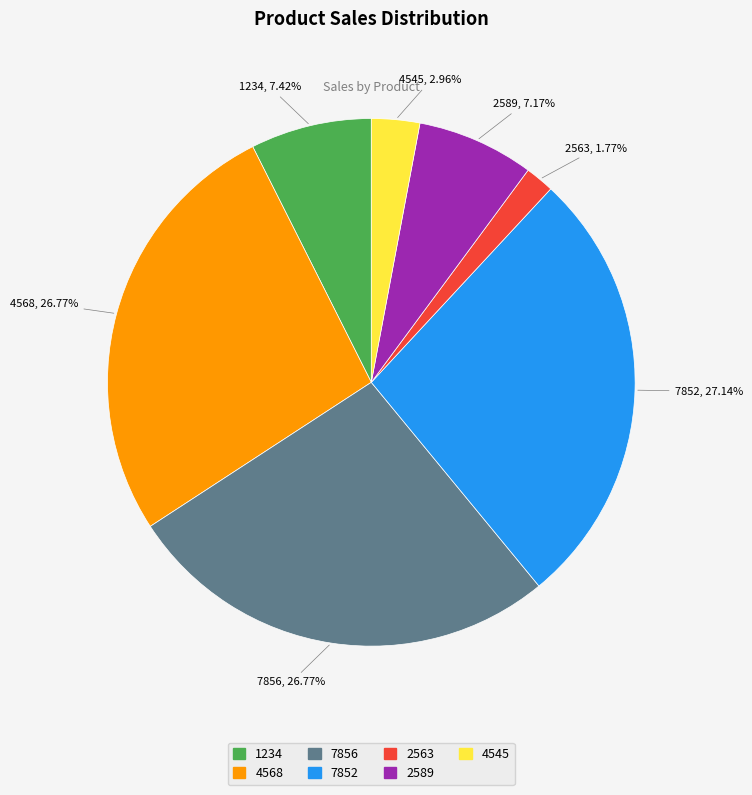

To the nearest percent, what portion does 7852 represent?

27%